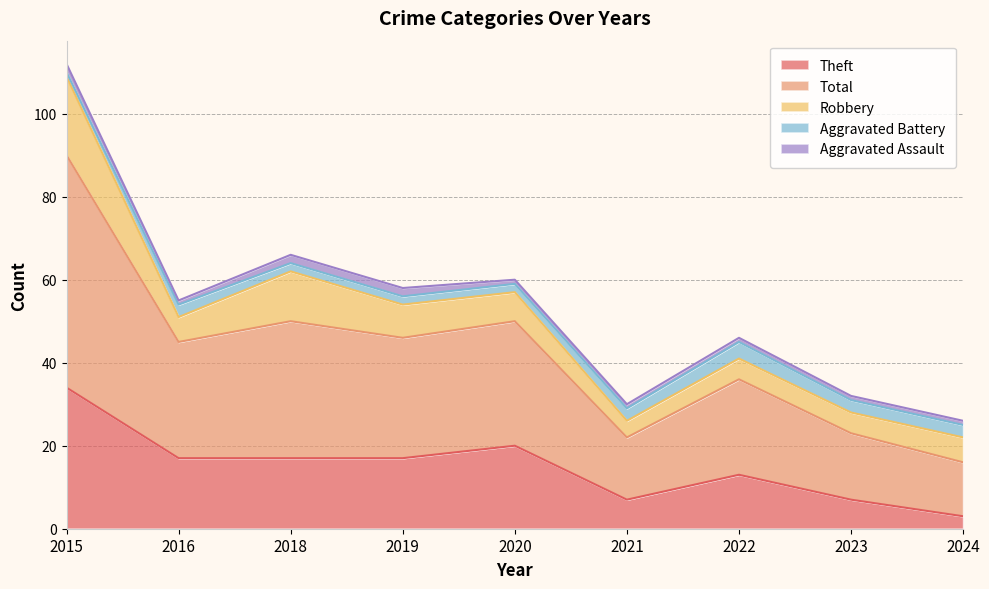

Reading left to right, extract all data points from this chart.

Aggravated Assault: 2	1	2	2	1	1	1	1	1
Aggravated Battery: 1	3	2	2	2	3	4	3	3
Robbery: 19	6	12	8	7	4	5	5	6
Theft: 34	17	17	17	20	7	13	7	3
Total: 56	28	33	29	30	15	23	16	13